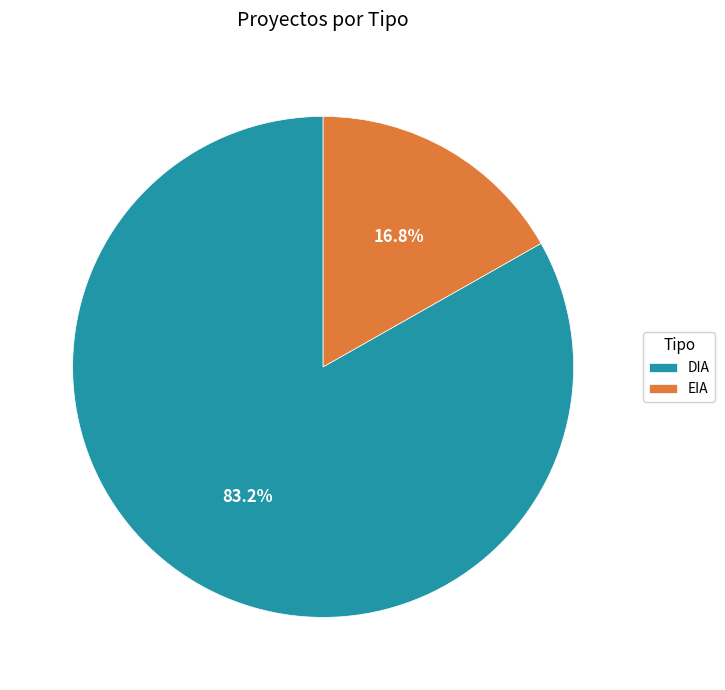

What is the smallest slice in the pie chart?

EIA